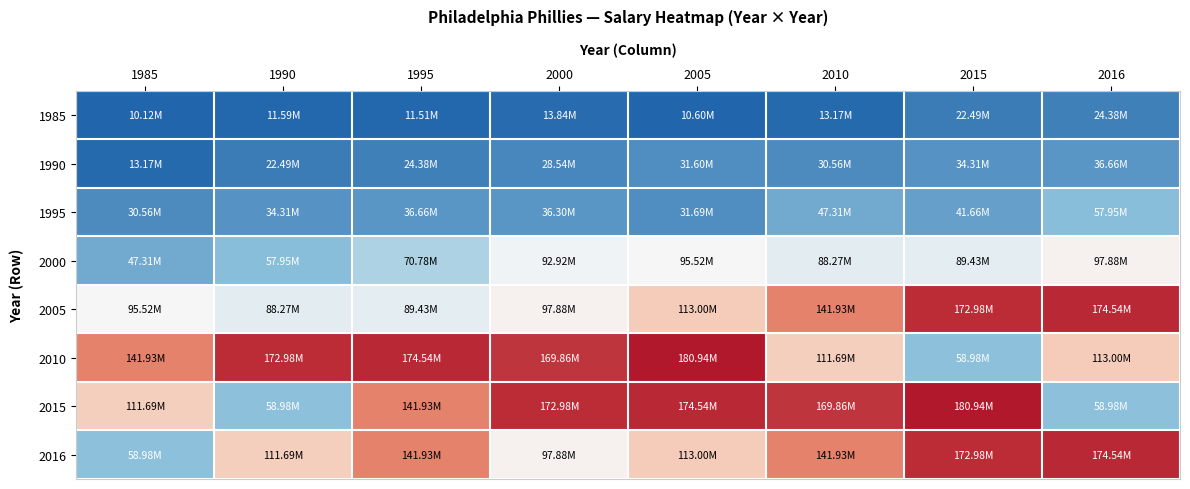

Count the number of data series in this chart.

8